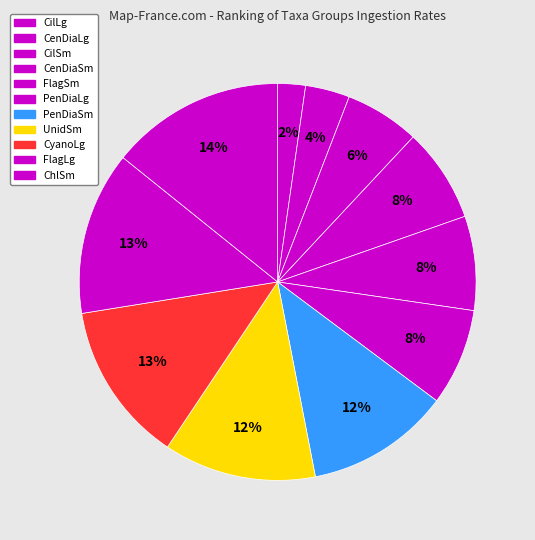

Which slice is the largest?

ChlSm